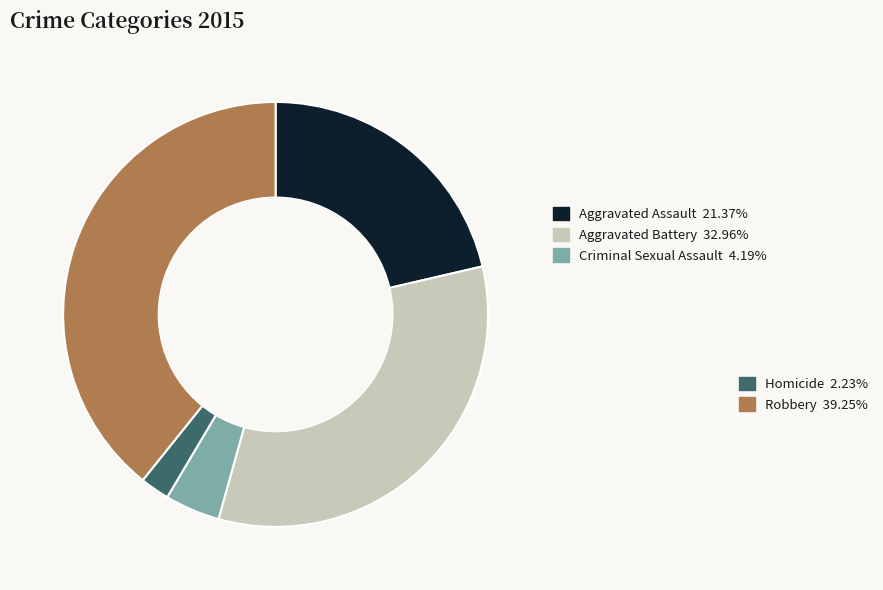

Is there any slice that represents more than half of the pie?

No